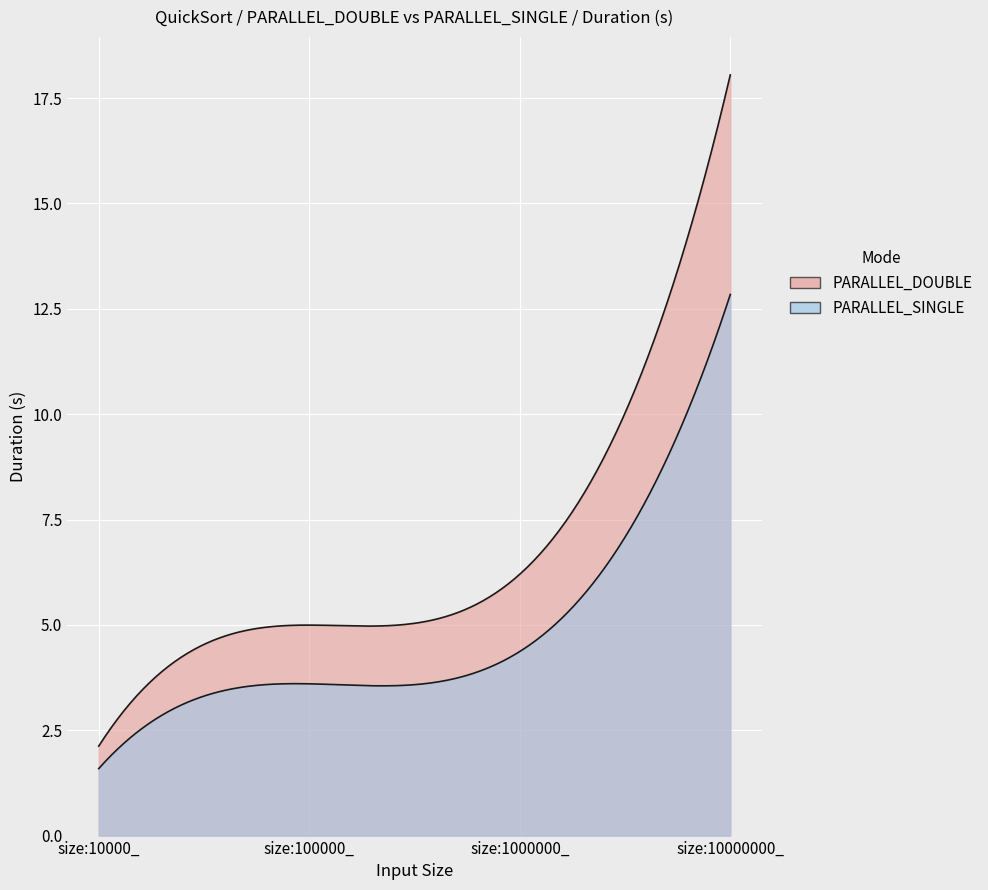

What is the difference between the maximum and minimum values in the PARALLEL_SINGLE series?

11.3